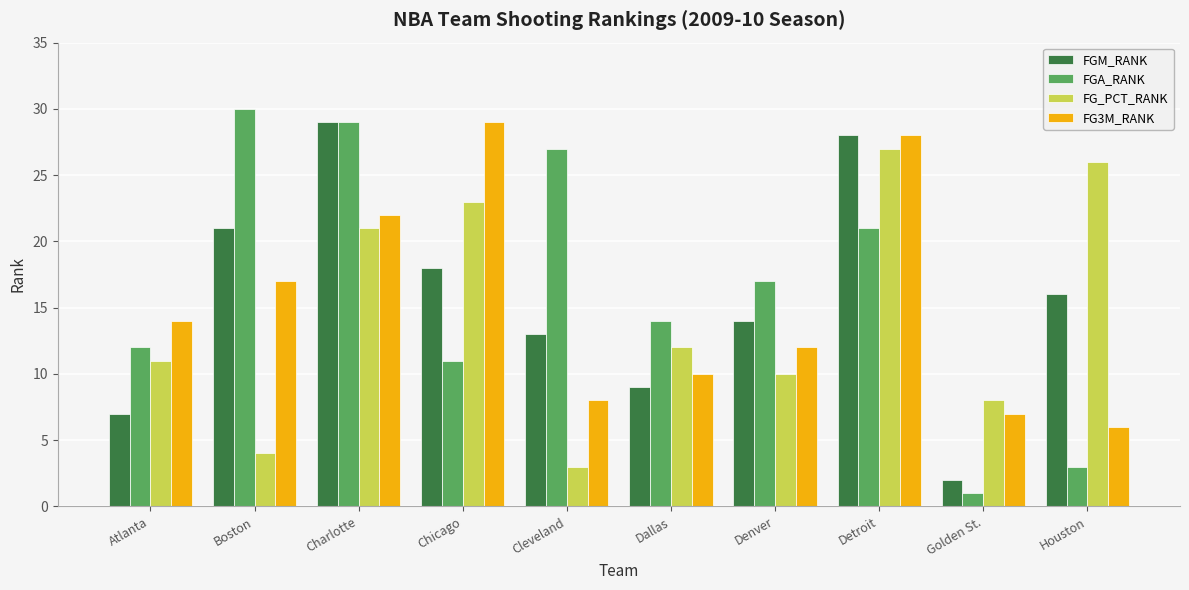

Which series has the largest total across all categories?

FGA_RANK